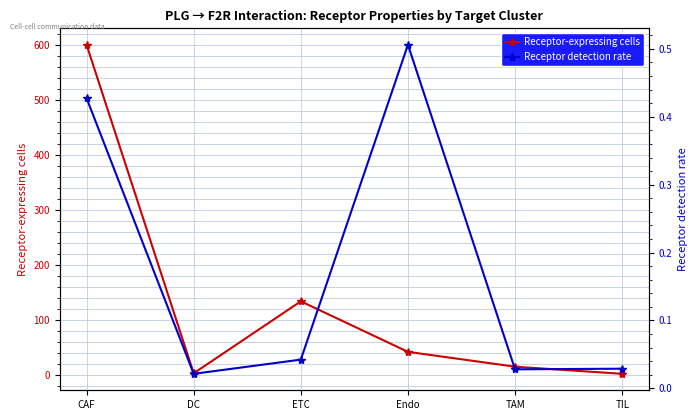

What are all the series names shown in the legend?

Receptor-expressing cells, Receptor detection rate